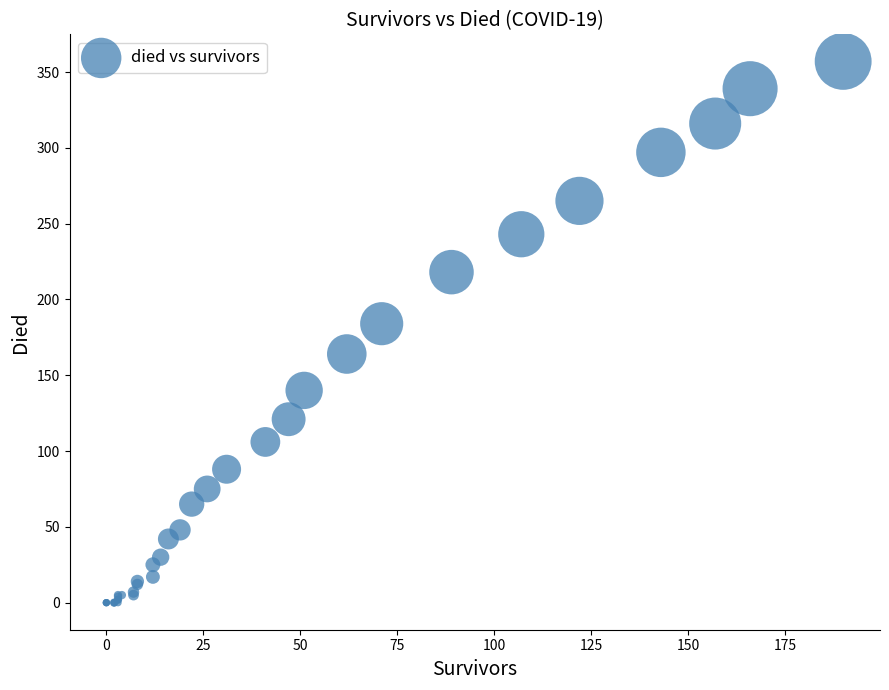

What Y value in the scatter plot is closest to 178?

184